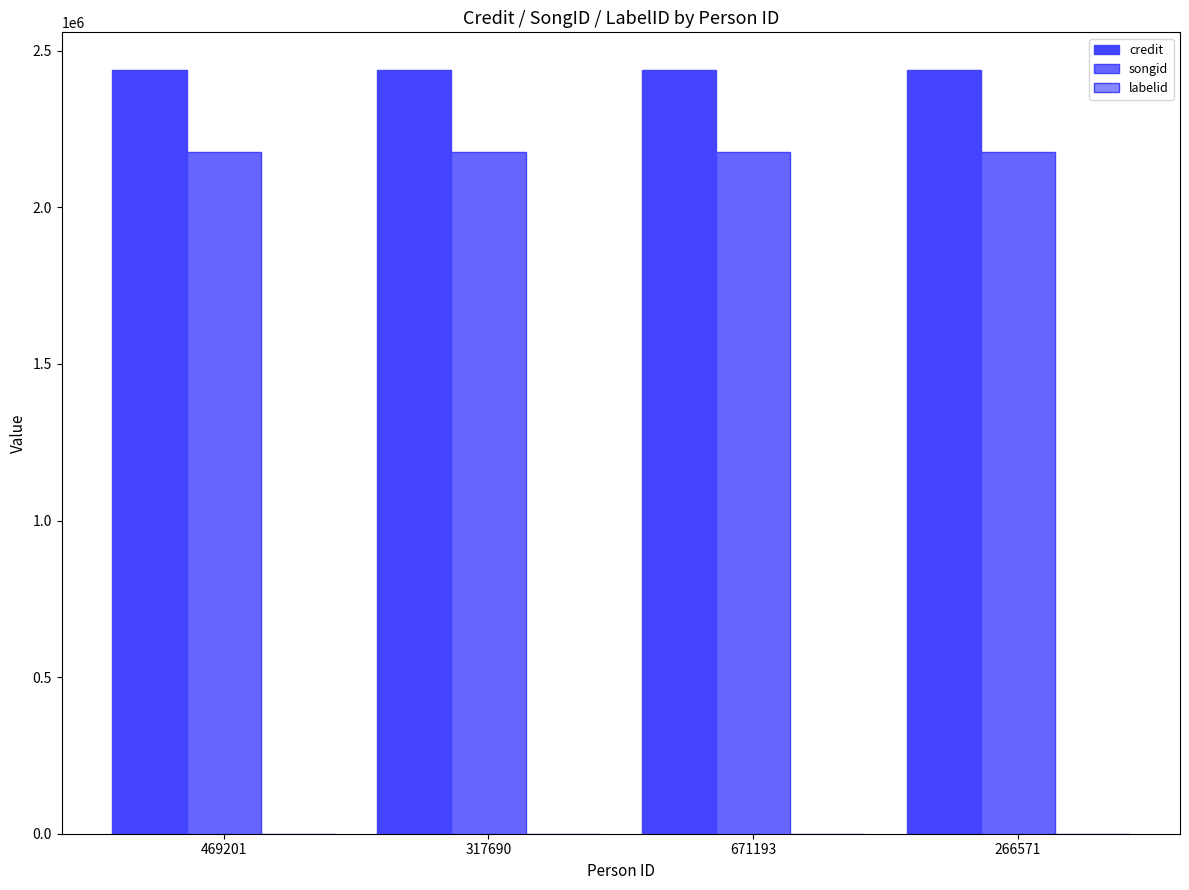

Count the songid values in the range 2175718 to 2175731.

4